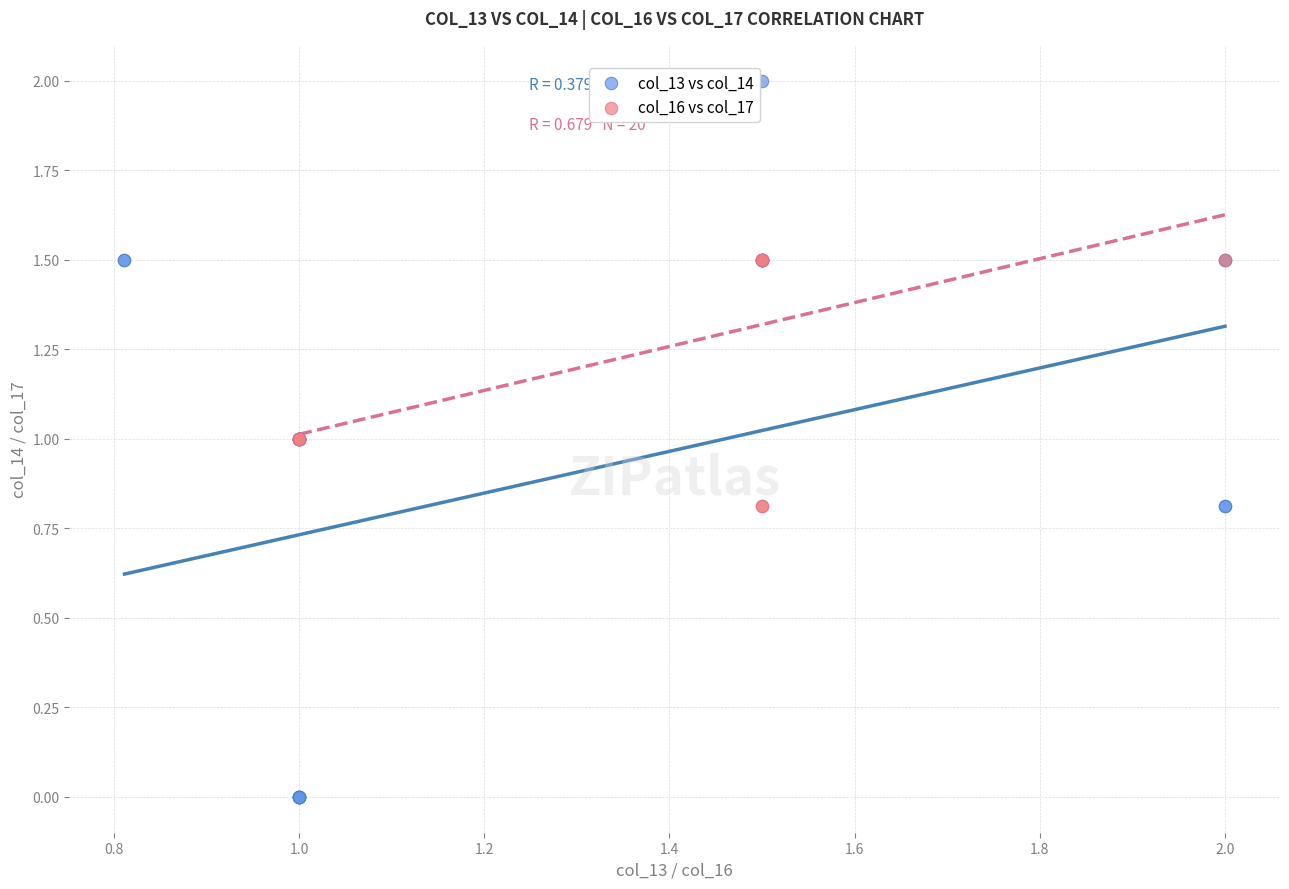

Which series contains the highest Y value?

col_13 vs col_14